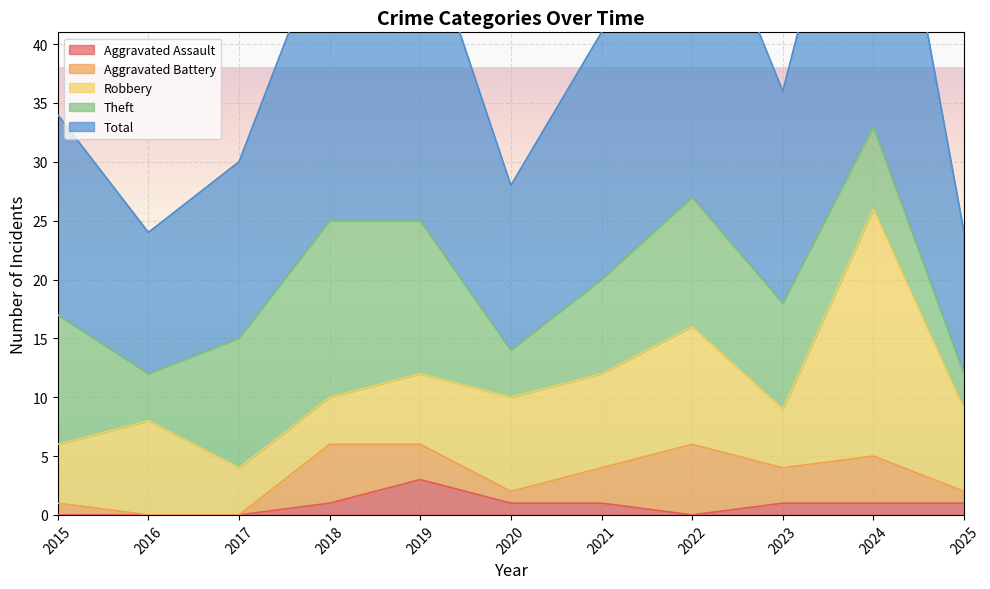

What is the difference between the maximum and minimum values in the Aggravated Assault series?

3